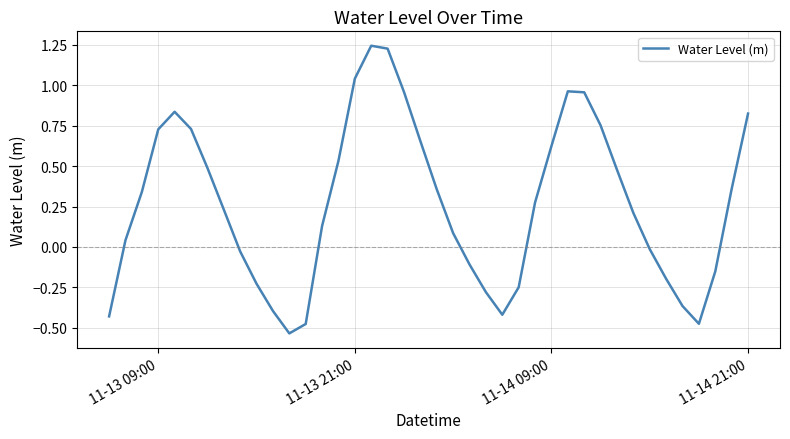

What is the difference between the maximum and minimum values?

1.8